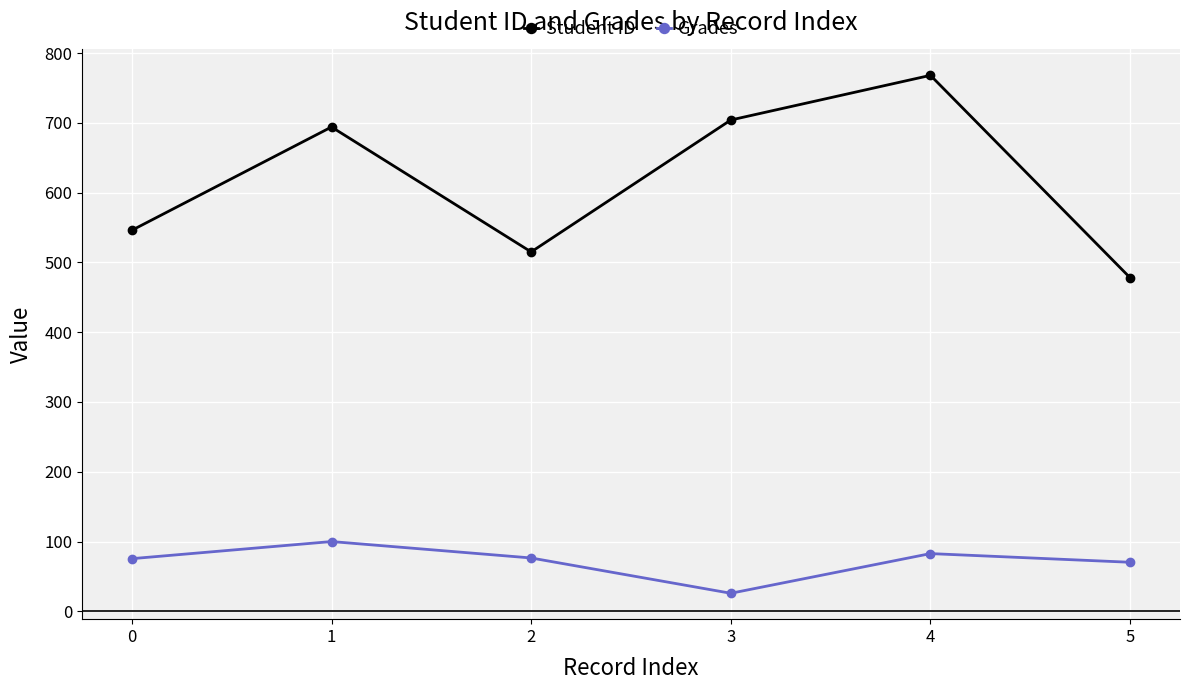

Read the Grades value at 4.

82.7